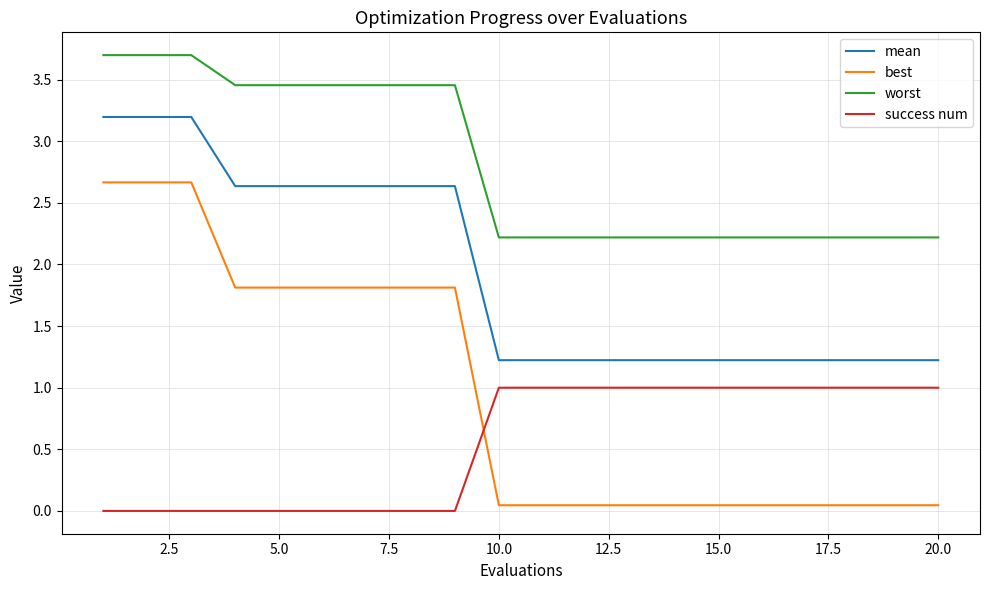

What is the average value of the success num series?

0.6